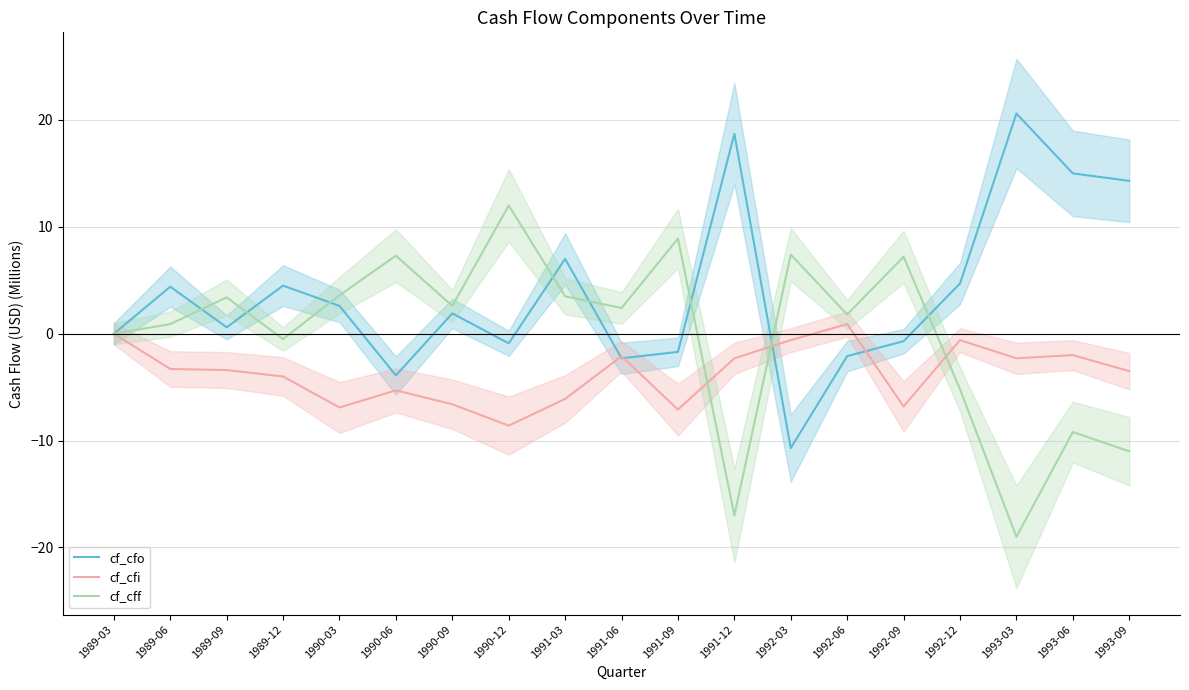

How many data points in cf_cff are above 2?

10